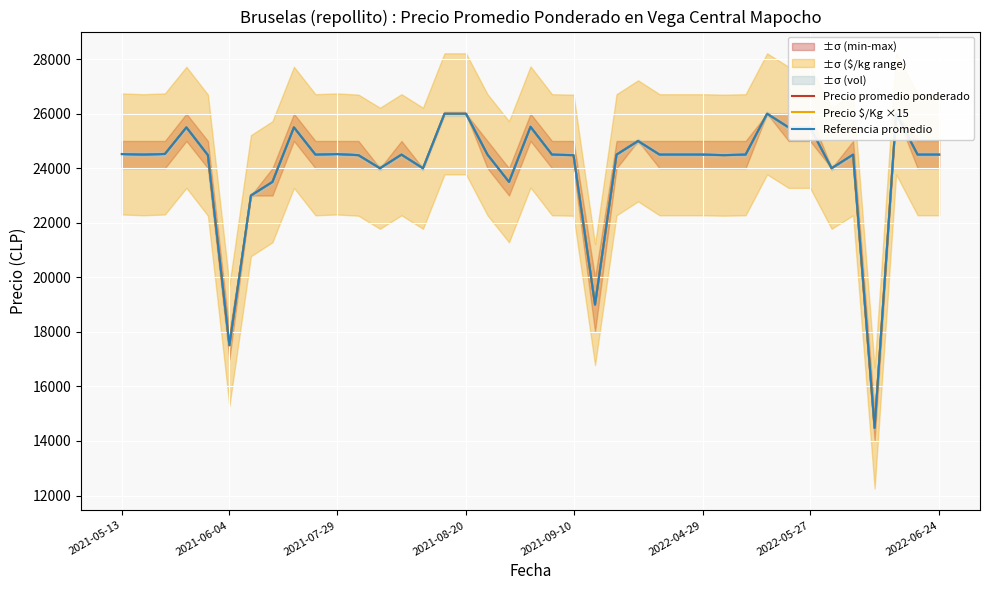

Count the number of categories in the chart.

39